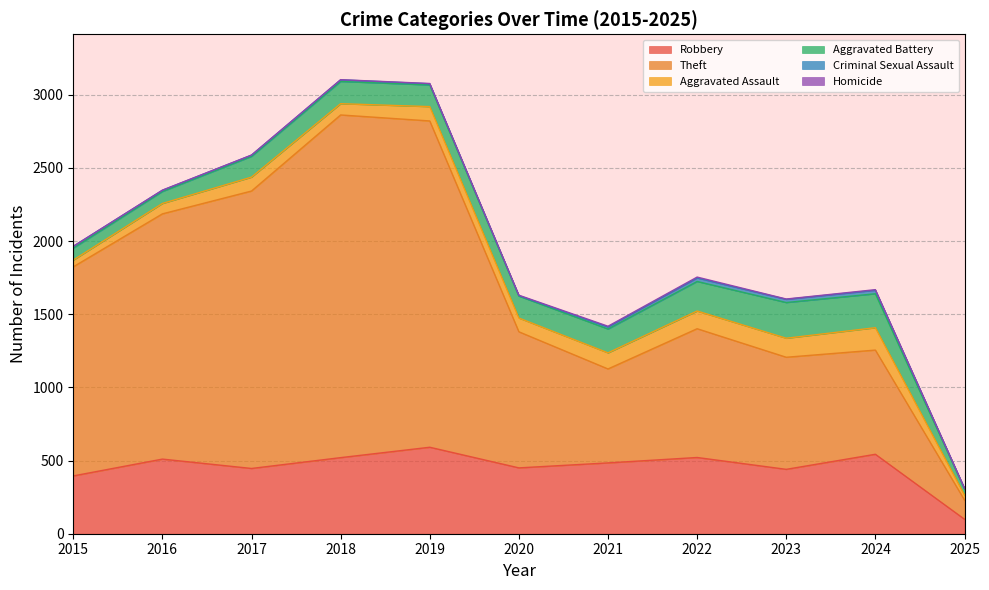

What is the highest value of the Robbery series?

591